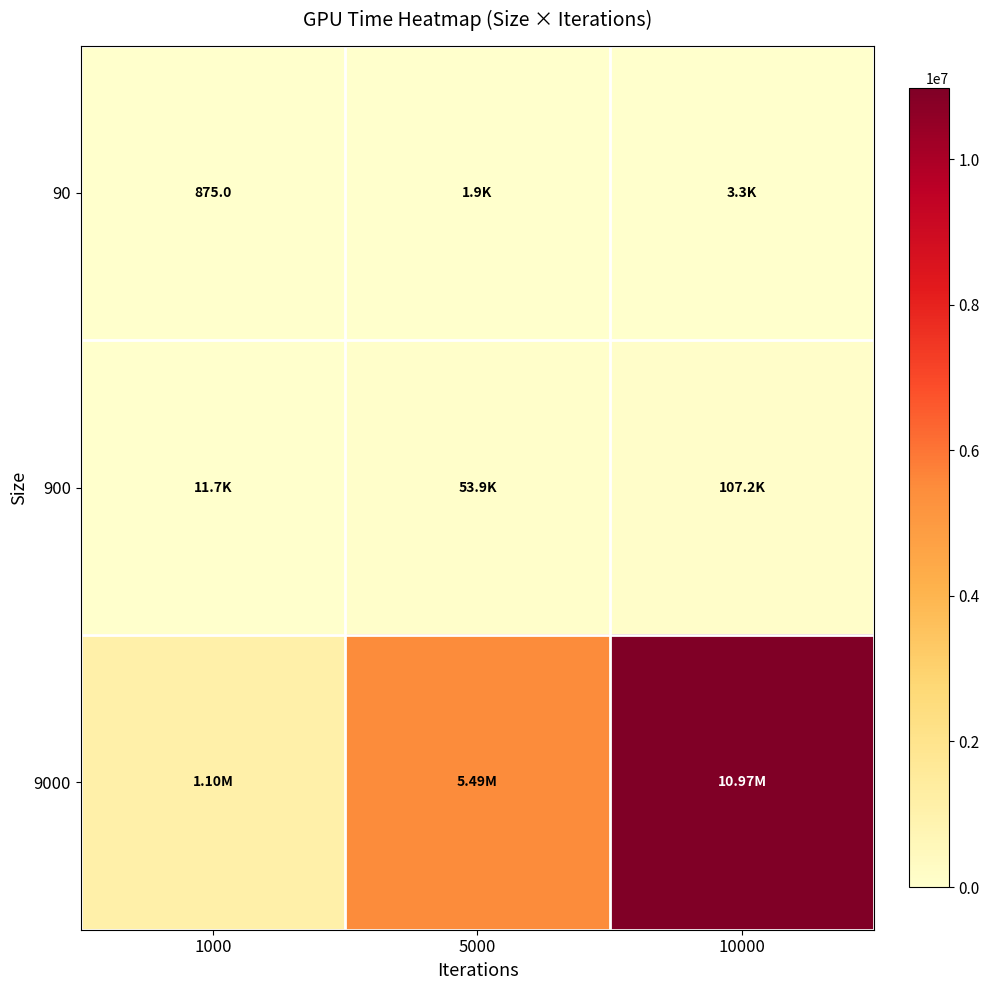

How many distinct data groups are displayed?

3